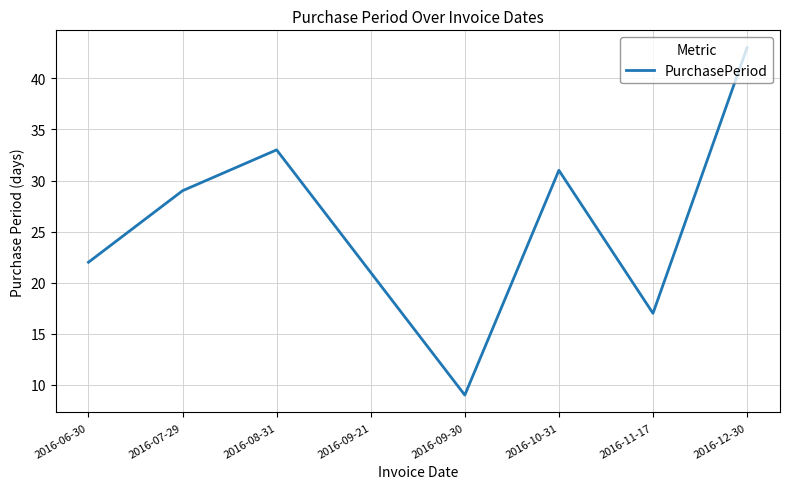

True or false: there are more than 0 points higher than both neighbors.

True